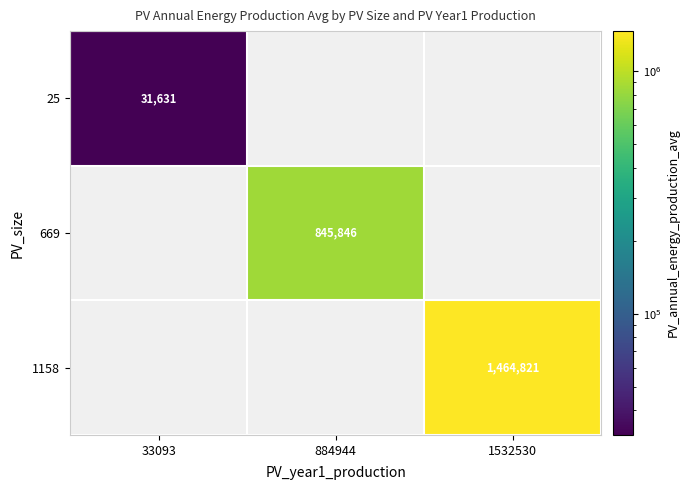

The 1158 series shows 1464821 at 1532530. True or false?

True